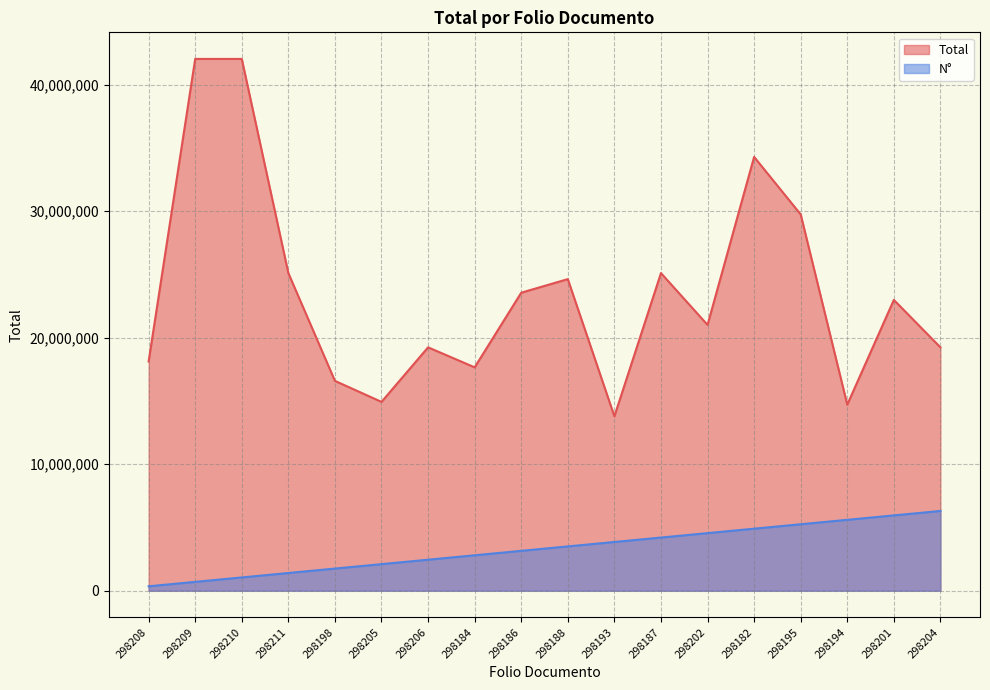

How many lines are shown in the chart?

2